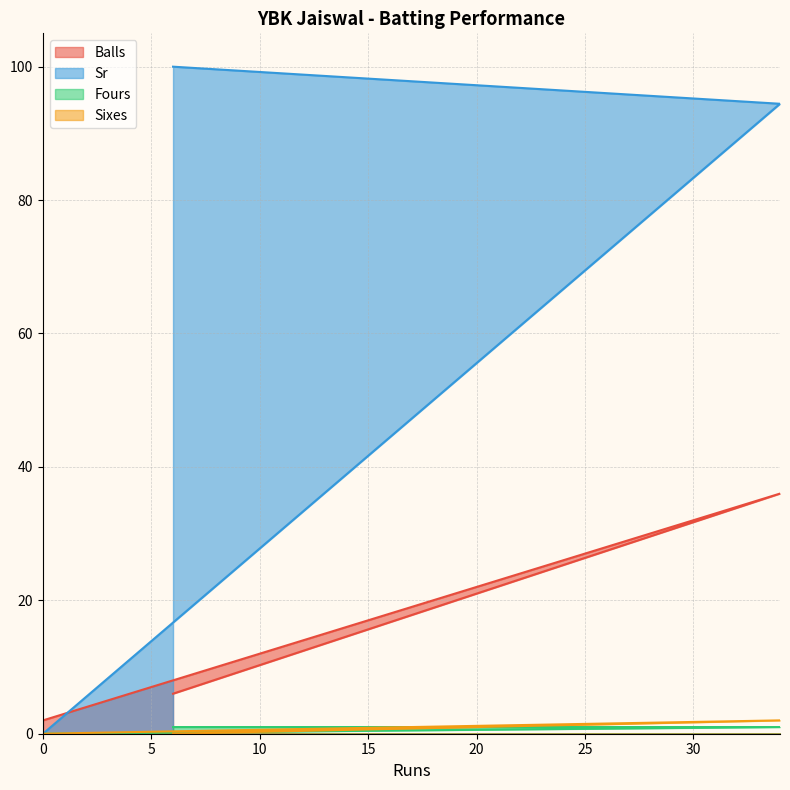

Does the chart have visible grid lines?

Yes